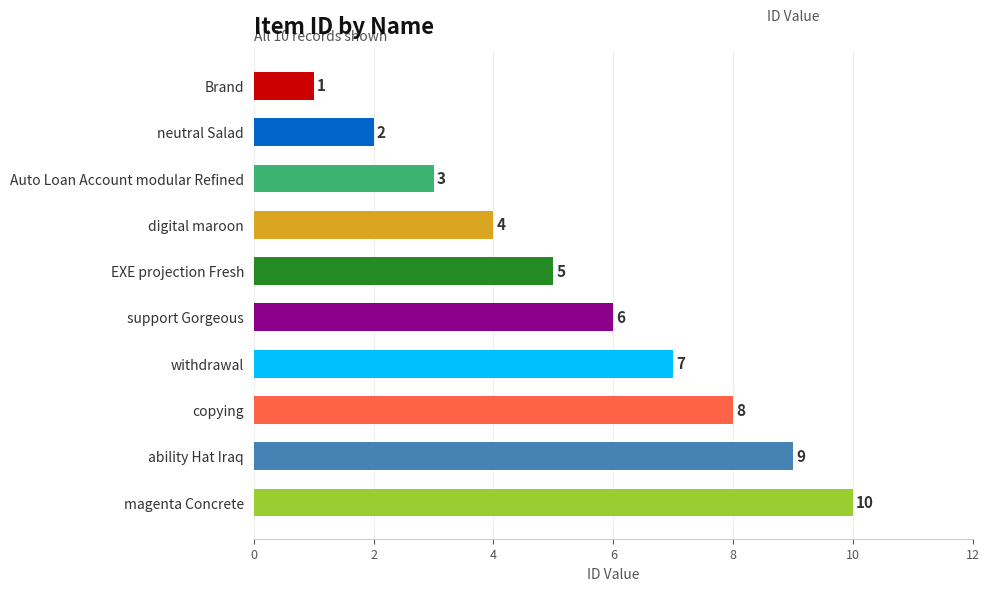

What is the change in value from Auto Loan Account modular Refined to copying?

+5